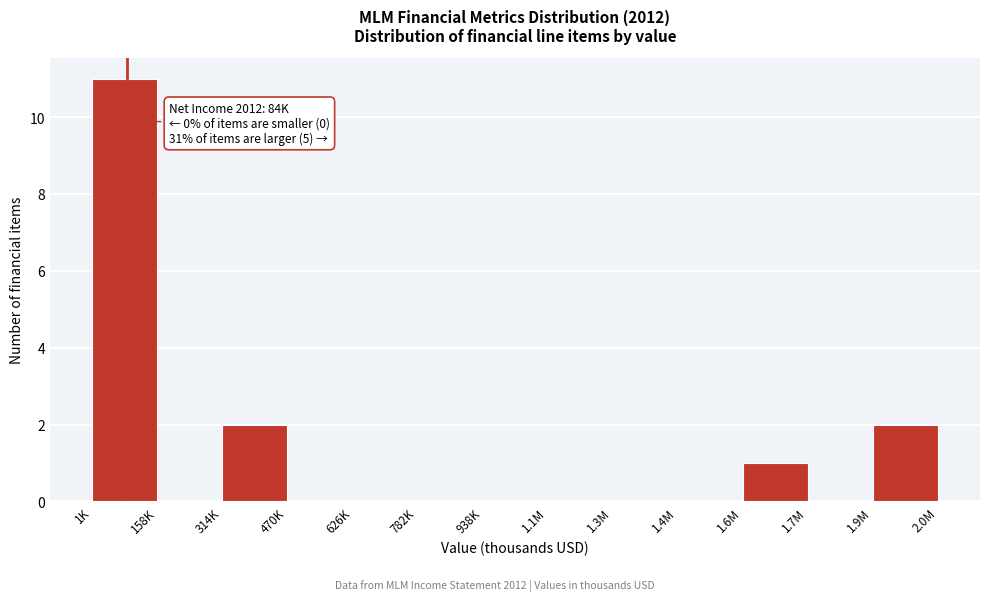

Reading right to left, list all the values displayed in this chart.

1.9M=2	1.7M=0	1.6M=1	1.4M=0	1.3M=0	1.1M=0	938K=0	782K=0	626K=0	470K=0	314K=2	158K=0	1K=11